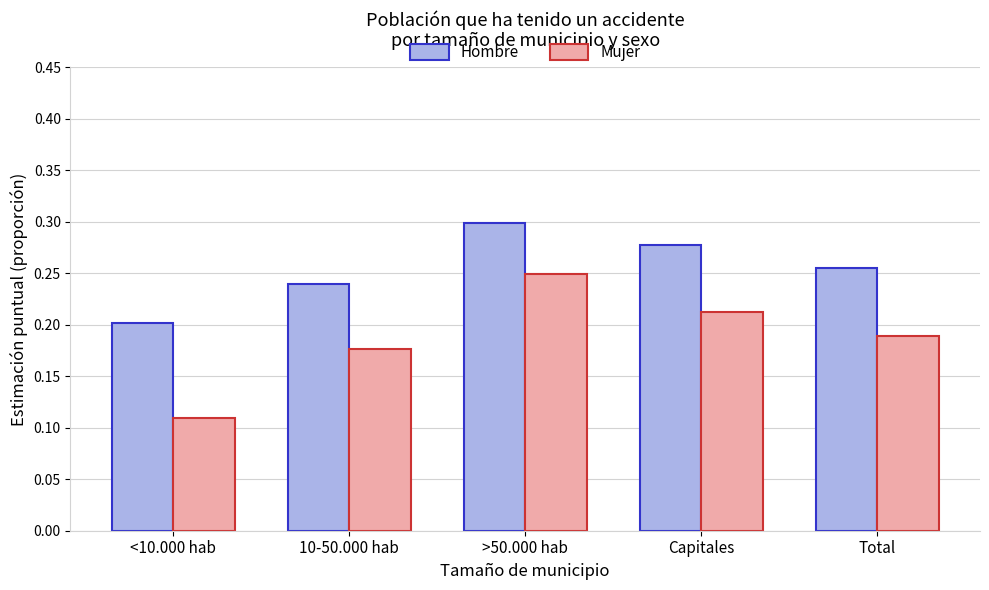

Which series has the largest total across all categories?

Hombre